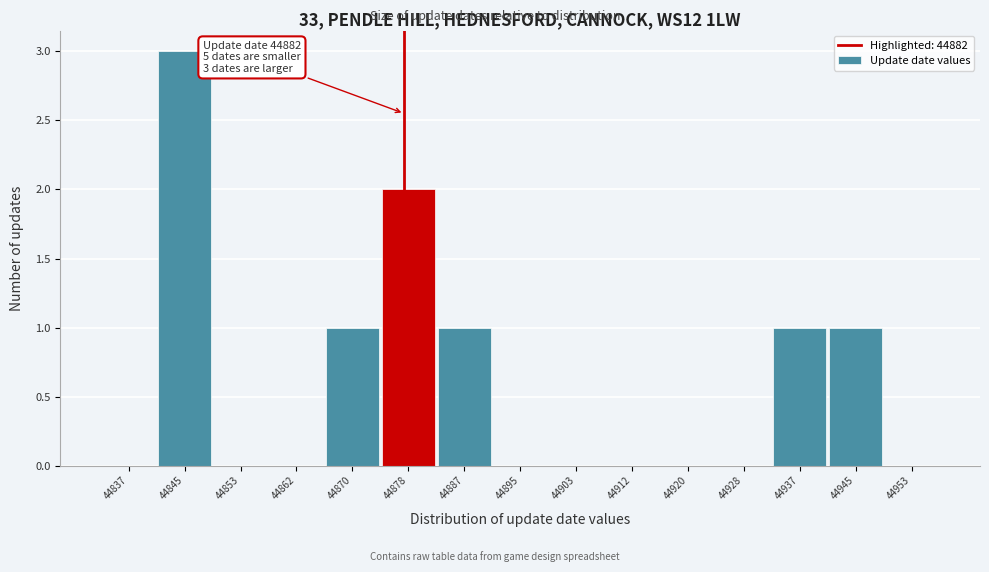

Reading left to right, what are all the values shown in this chart?

44837=0	44845=3	44853=0	44862=0	44870=1	44878=2	44887=1	44895=0	44903=0	44912=0	44920=0	44928=0	44937=1	44945=1	44953=0